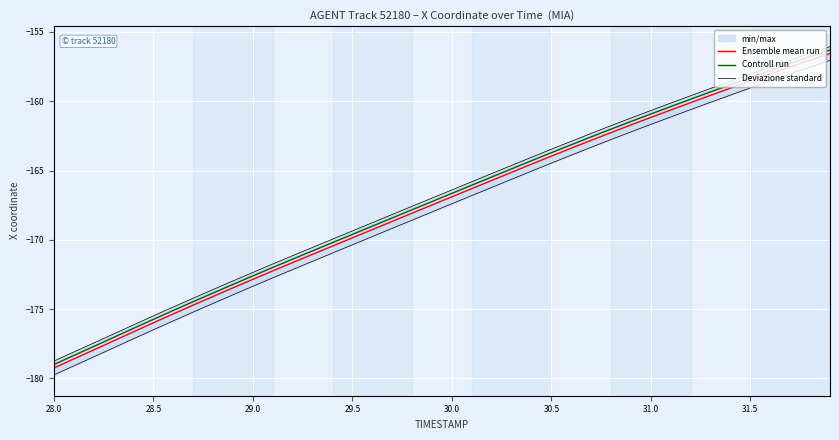

Does the chart display data point markers on the line(s)?

No